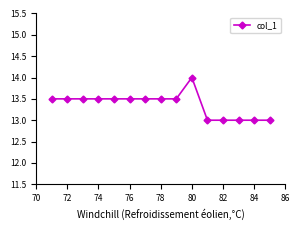

Is this an area chart (filled region under the line)?

No